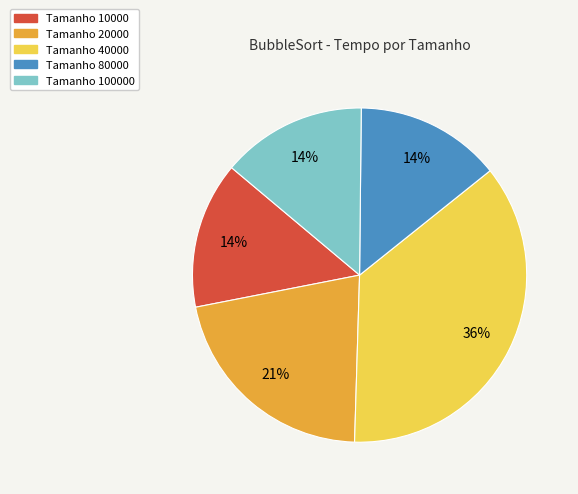

To the nearest percent, what is the difference between the largest and smallest slice percentages?

22%